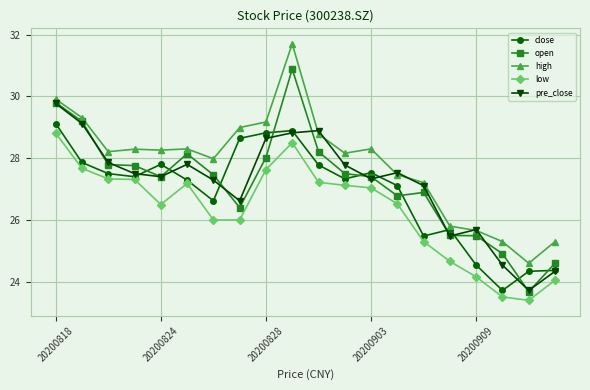

True or false: open has more than 0 points higher than both neighbors.

True